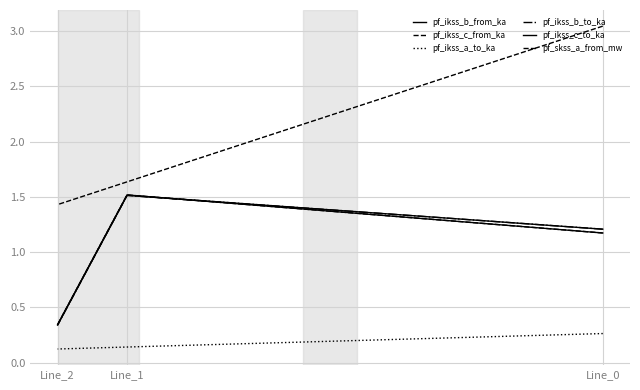

Which category has the highest value across all series?

Line_0